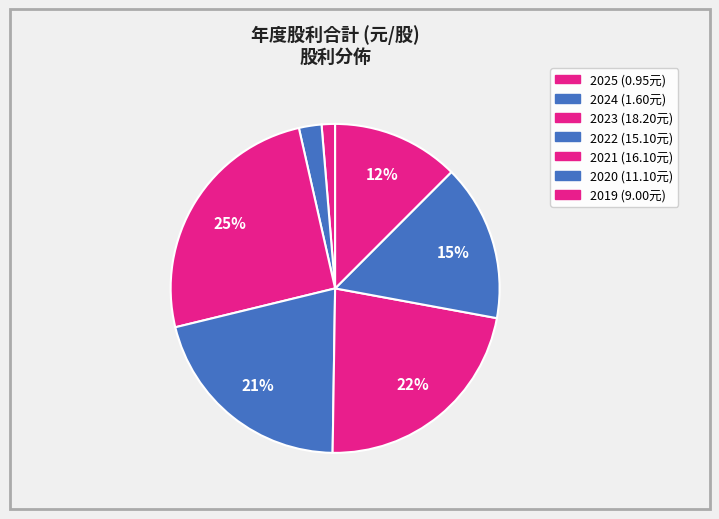

How many segments does this pie chart have?

7